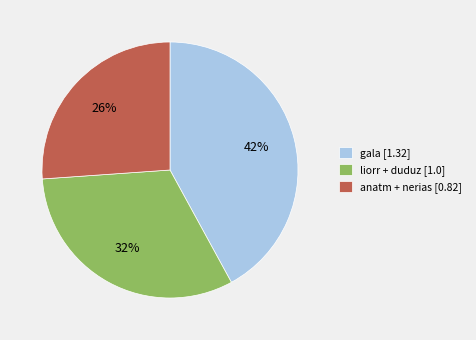

Count the number of slices in the pie.

3